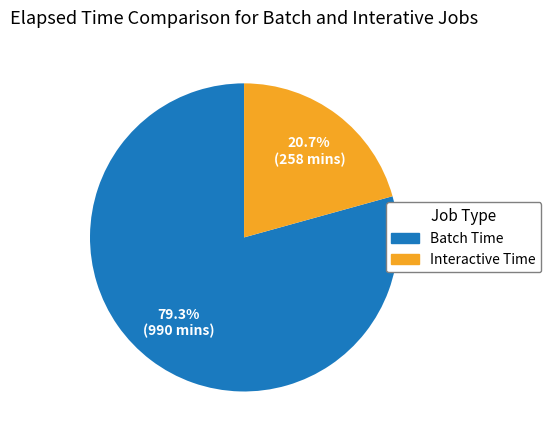

Is there a majority slice in this chart?

Yes